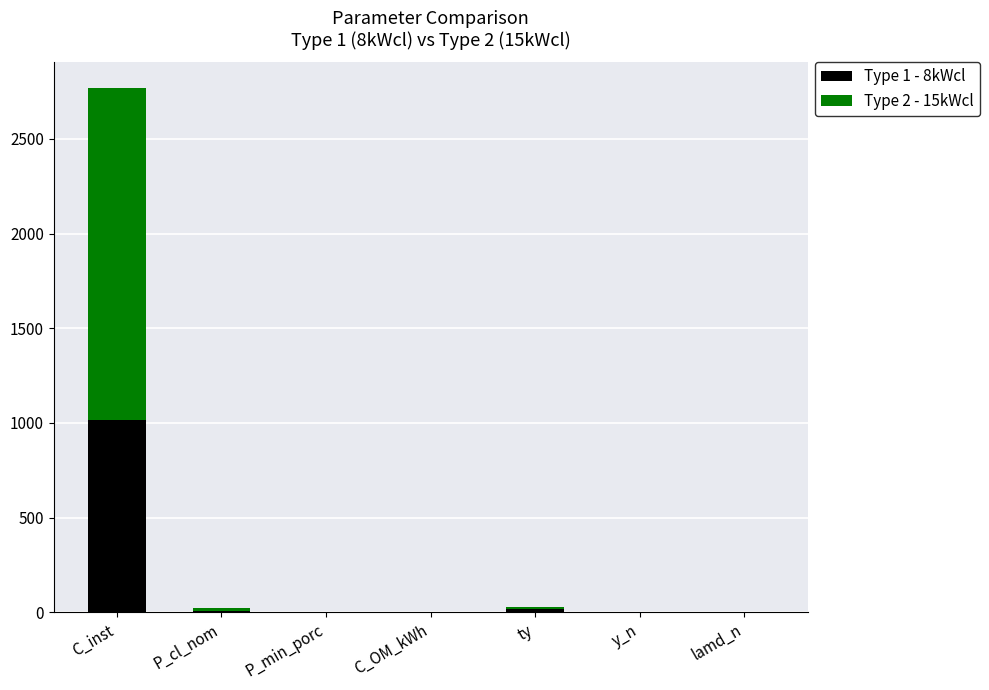

What is the sum of all Type 1 - 8kWcl values?

1039.4